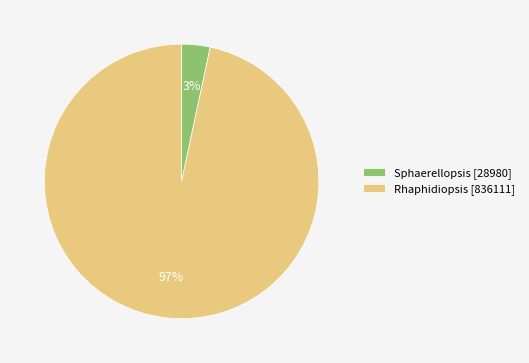

Which slice is the smallest?

Sphaerellopsis